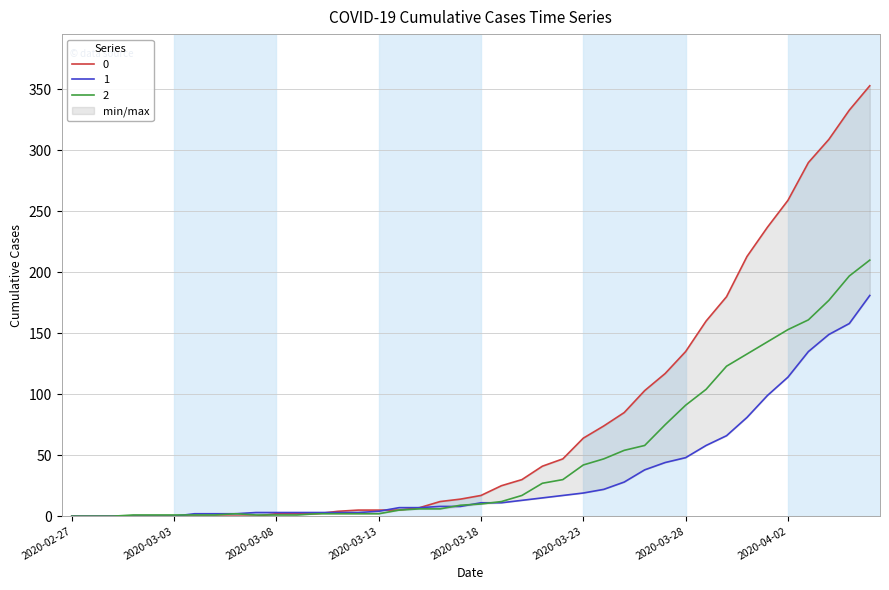

What is the difference between the highest and lowest values at 2020-03-10?

1